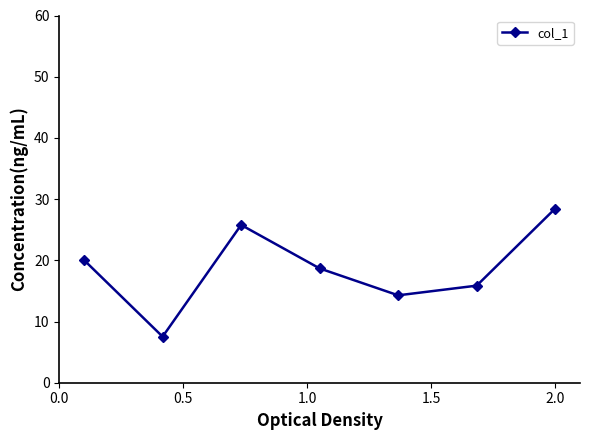

Does the chart have visible grid lines?

No